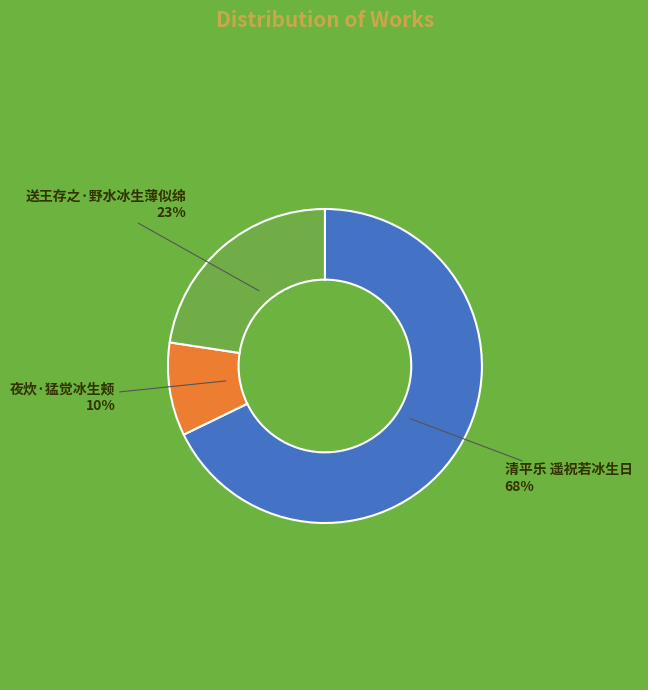

To the nearest percent, what percentage of the pie is 送王存之·野水冰生薄似绵?

23%